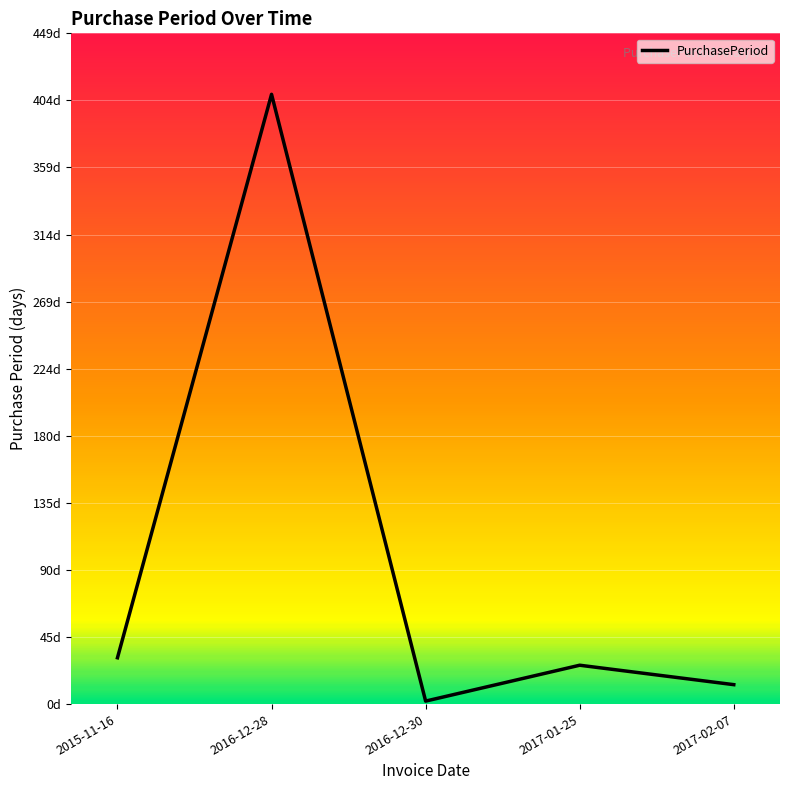

What is the difference between the values at 2017-02-07 and 2016-12-28?

395